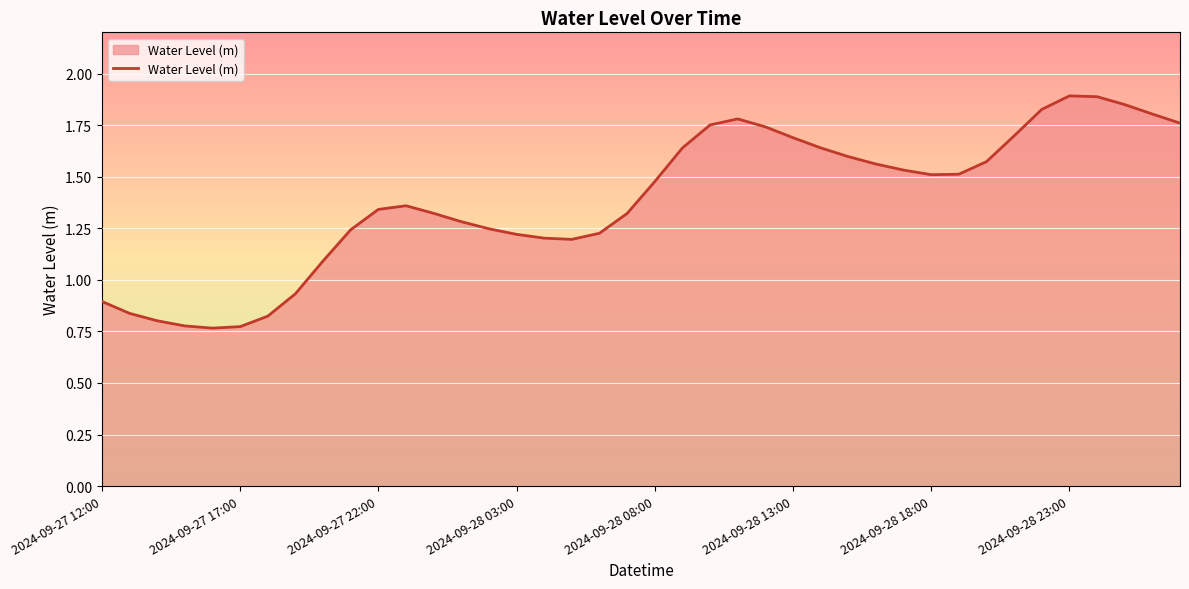

What is the maximum value shown in the chart?

1.9